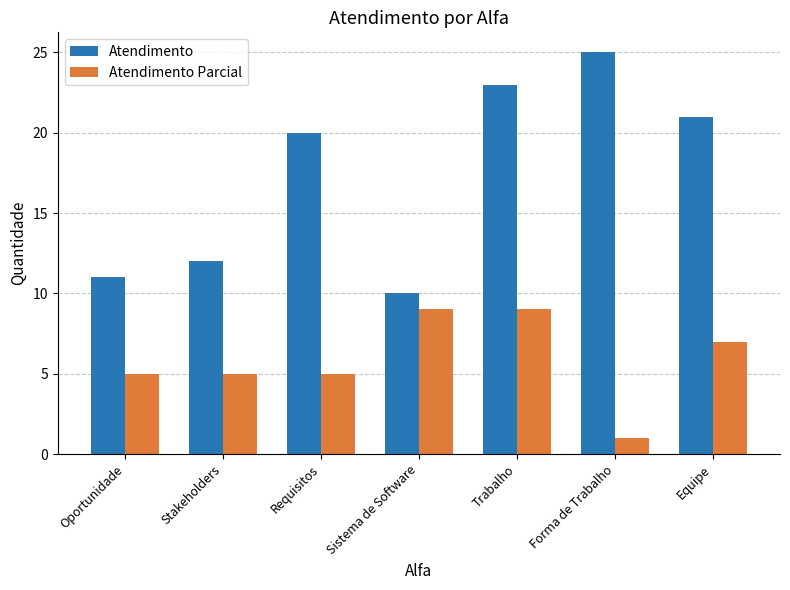

The value of Atendimento Parcial at Sistema de Software is 9. True or false?

True